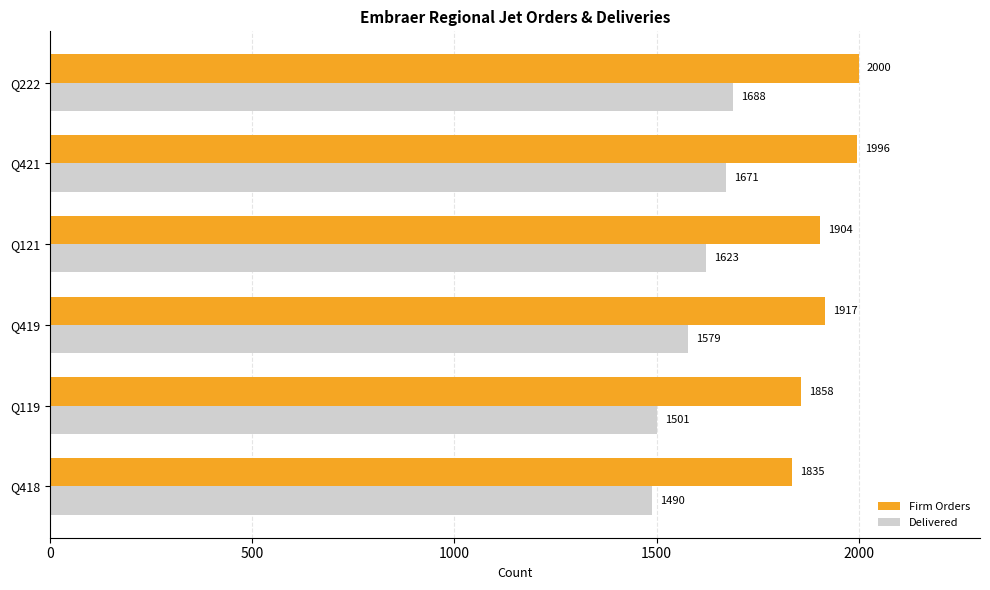

At which label is Firm Orders closest to 1917?

Q419